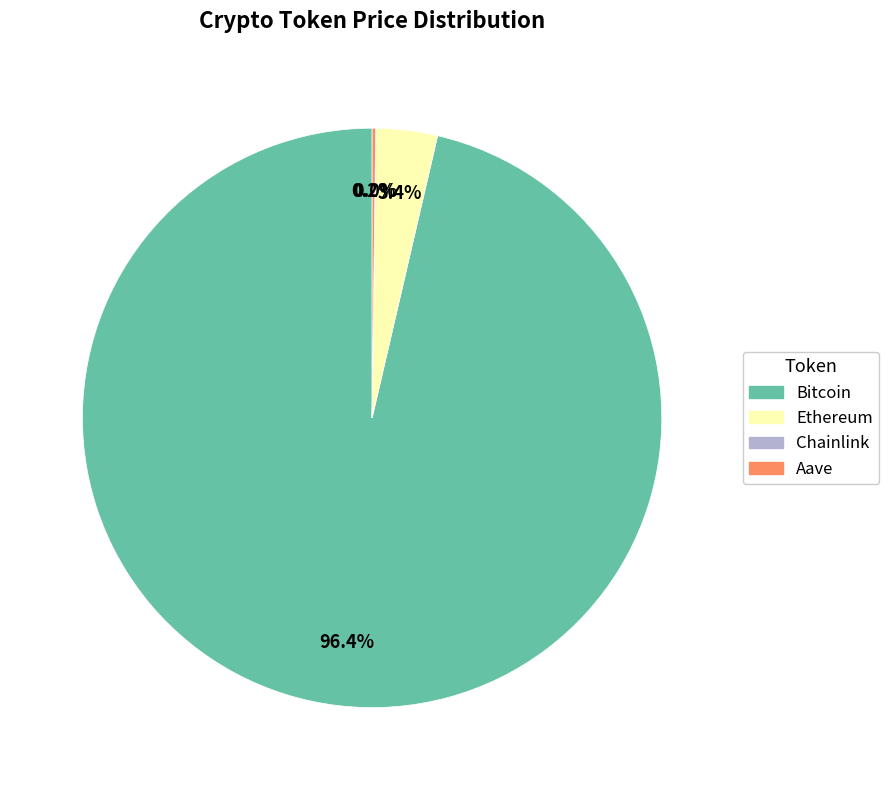

Which slice represents more than half of the pie?

Bitcoin